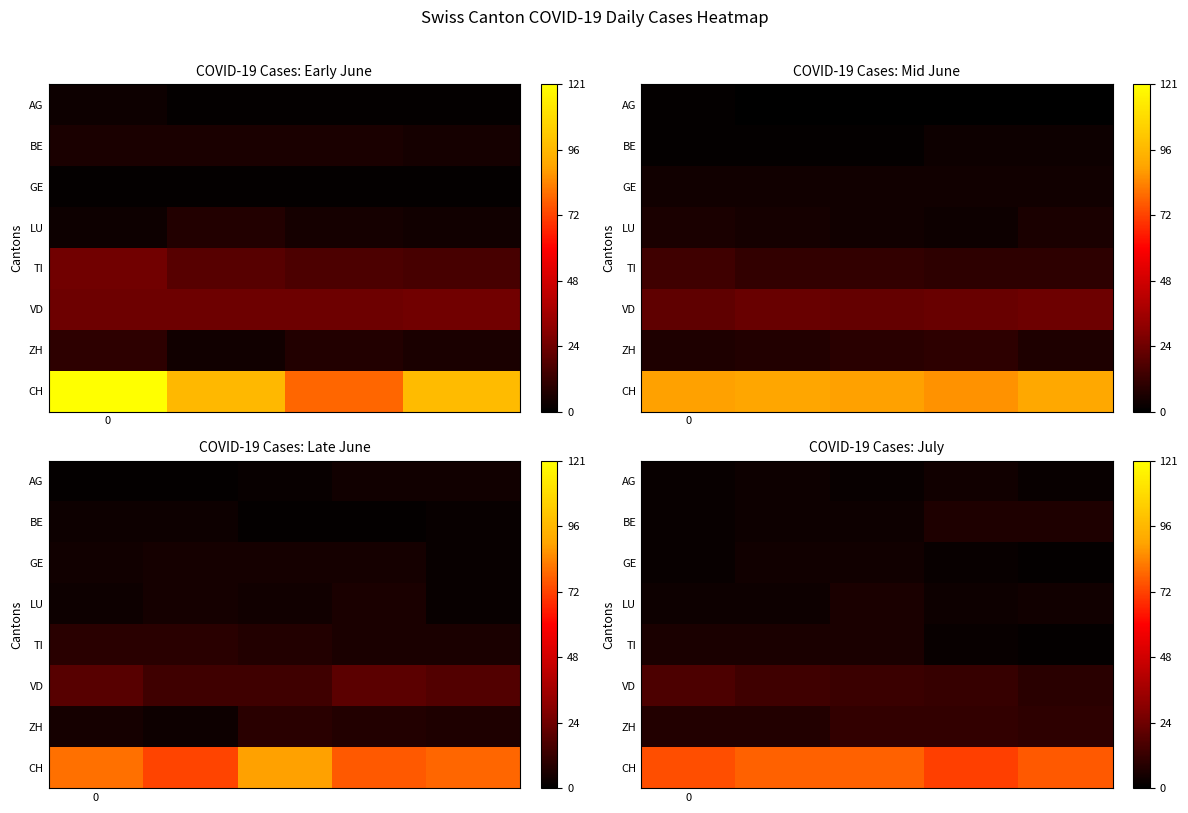

How many data points does each series have?

5